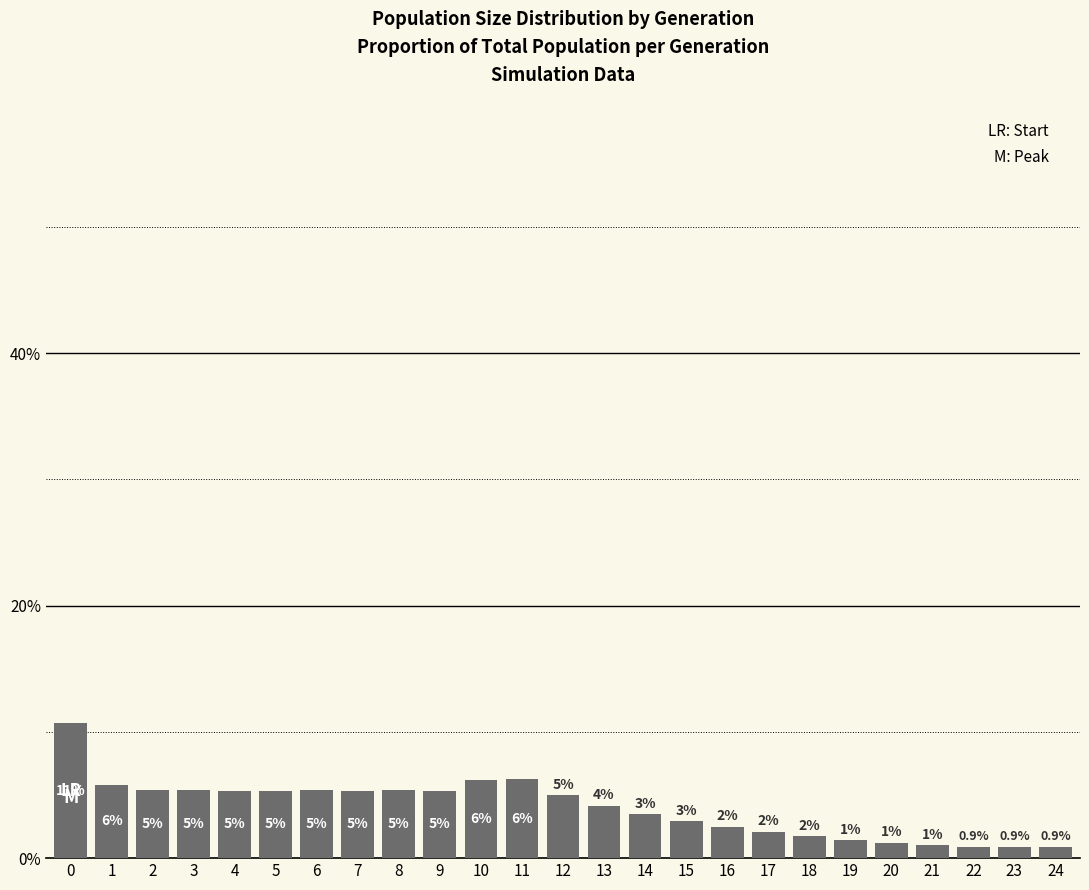

What is the maximum value shown in the chart?

10.7